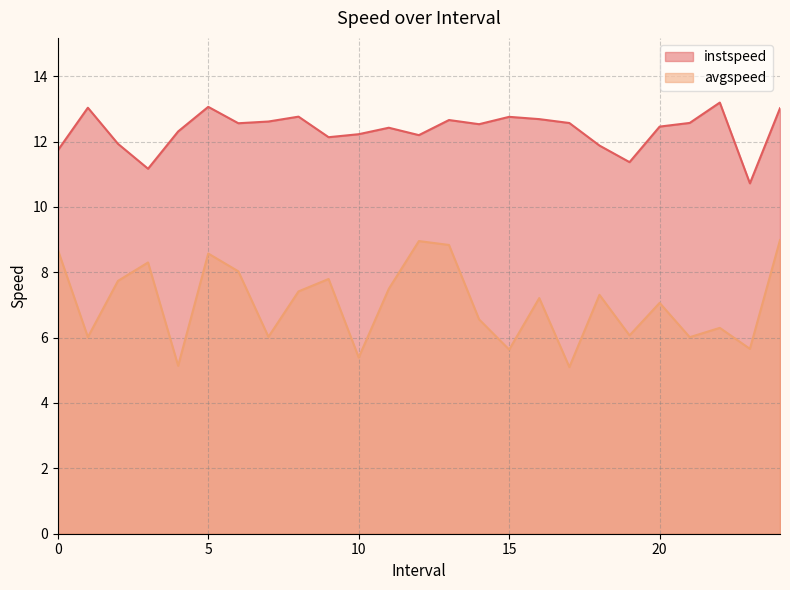

What is the difference between the avgspeed values at 19.0 and 22.0?

0.2